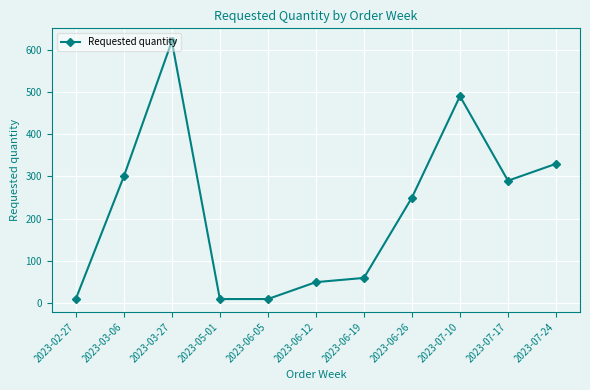

What is the minimum value shown in the chart?

10